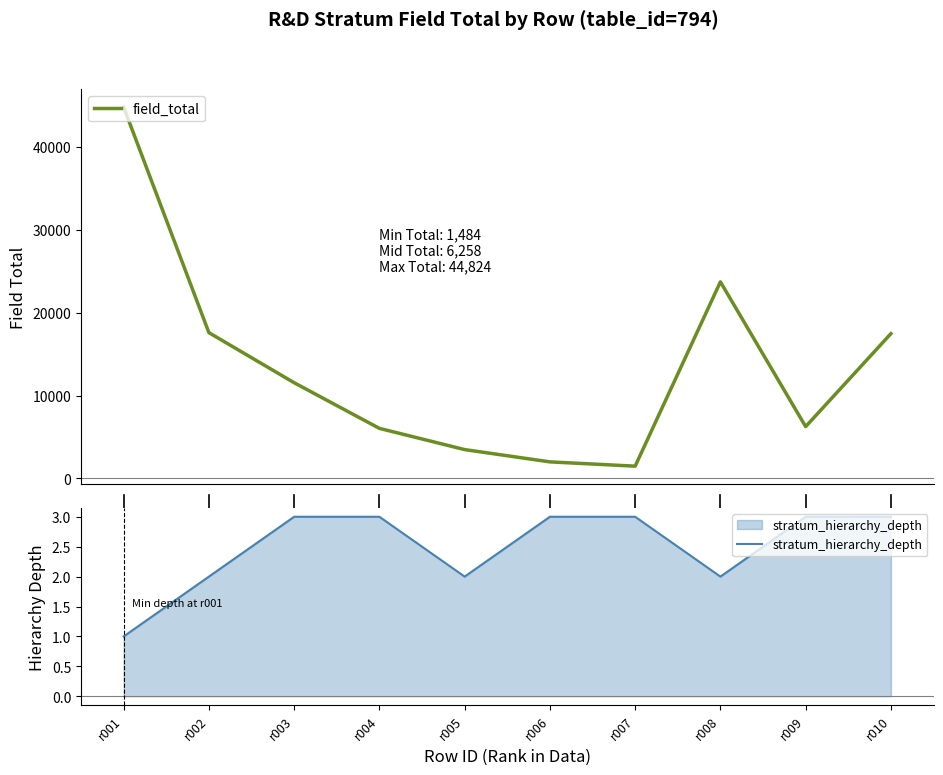

Which series has the widest spread of values?

field_total